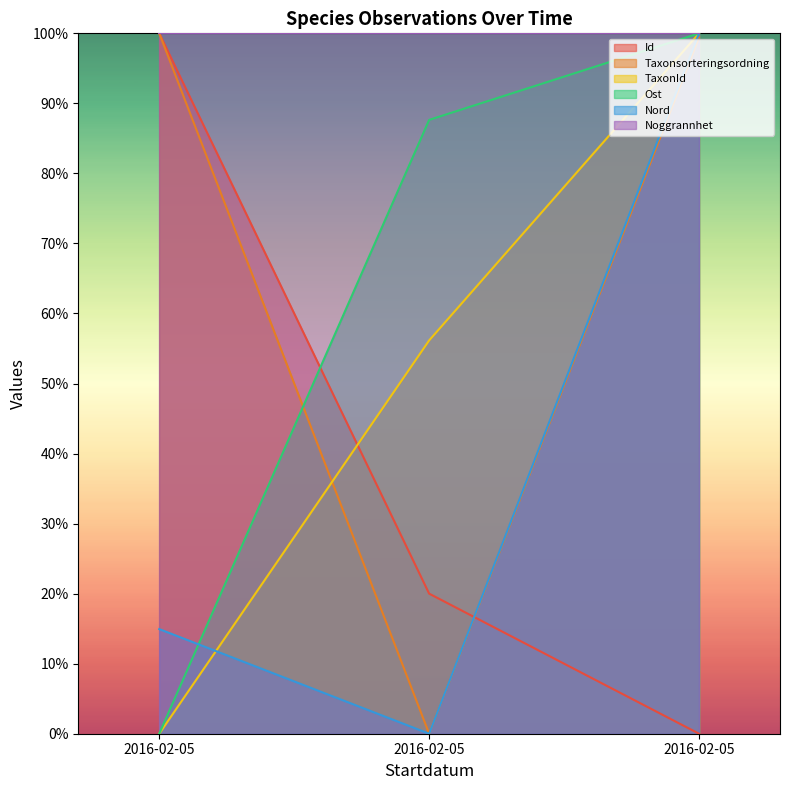

Does the chart have visible grid lines?

No